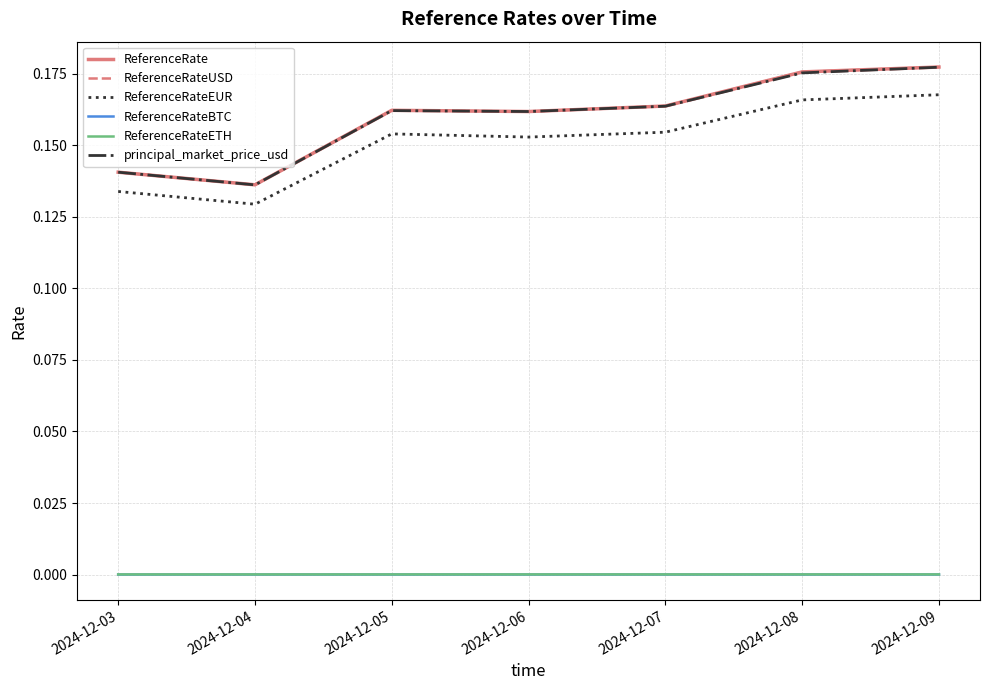

In ReferenceRate, how many points are higher than both neighbors (excluding endpoints)?

1